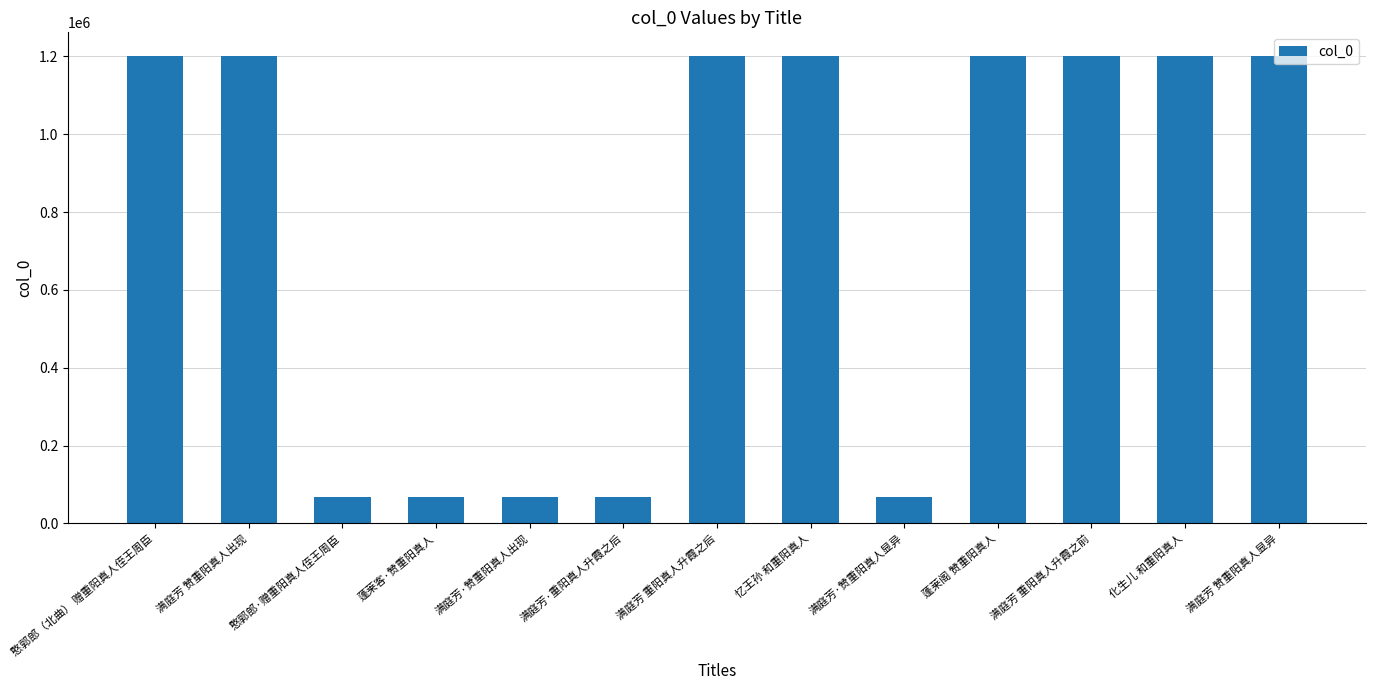

Does the chart contain any negative values?

No